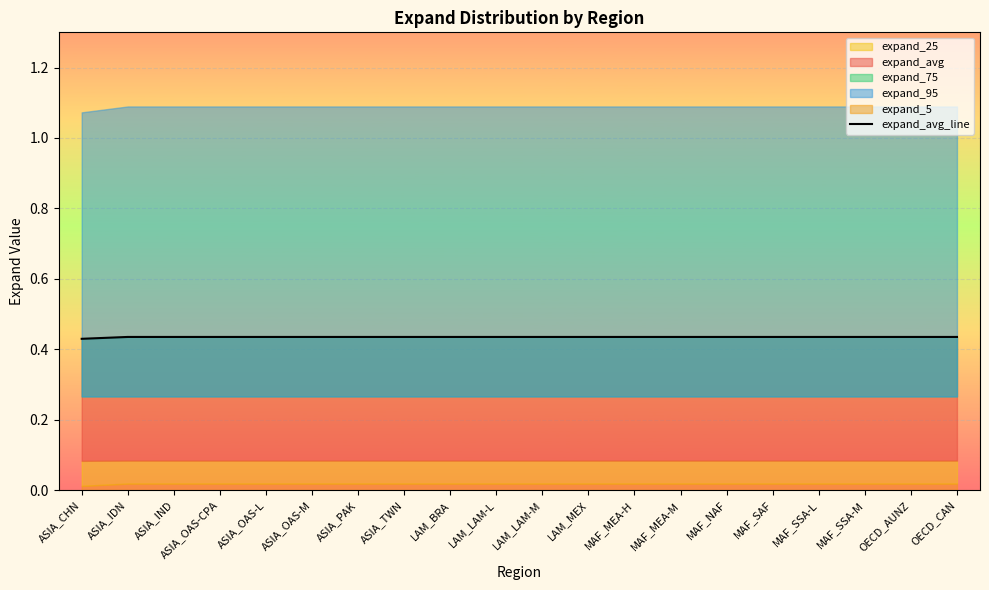

Reading right to left, extract all data points from this chart.

OECD_CAN=0.4	OECD_AUNZ=0.4	MAF_SSA-M=0.4	MAF_SSA-L=0.4	MAF_SAF=0.4	MAF_NAF=0.4	MAF_MEA-M=0.4	MAF_MEA-H=0.4	LAM_MEX=0.4	LAM_LAM-M=0.4	LAM_LAM-L=0.4	LAM_BRA=0.4	ASIA_TWN=0.4	ASIA_PAK=0.4	ASIA_OAS-M=0.4	ASIA_OAS-L=0.4	ASIA_OAS-CPA=0.4	ASIA_IND=0.4	ASIA_IDN=0.4	ASIA_CHN=0.4